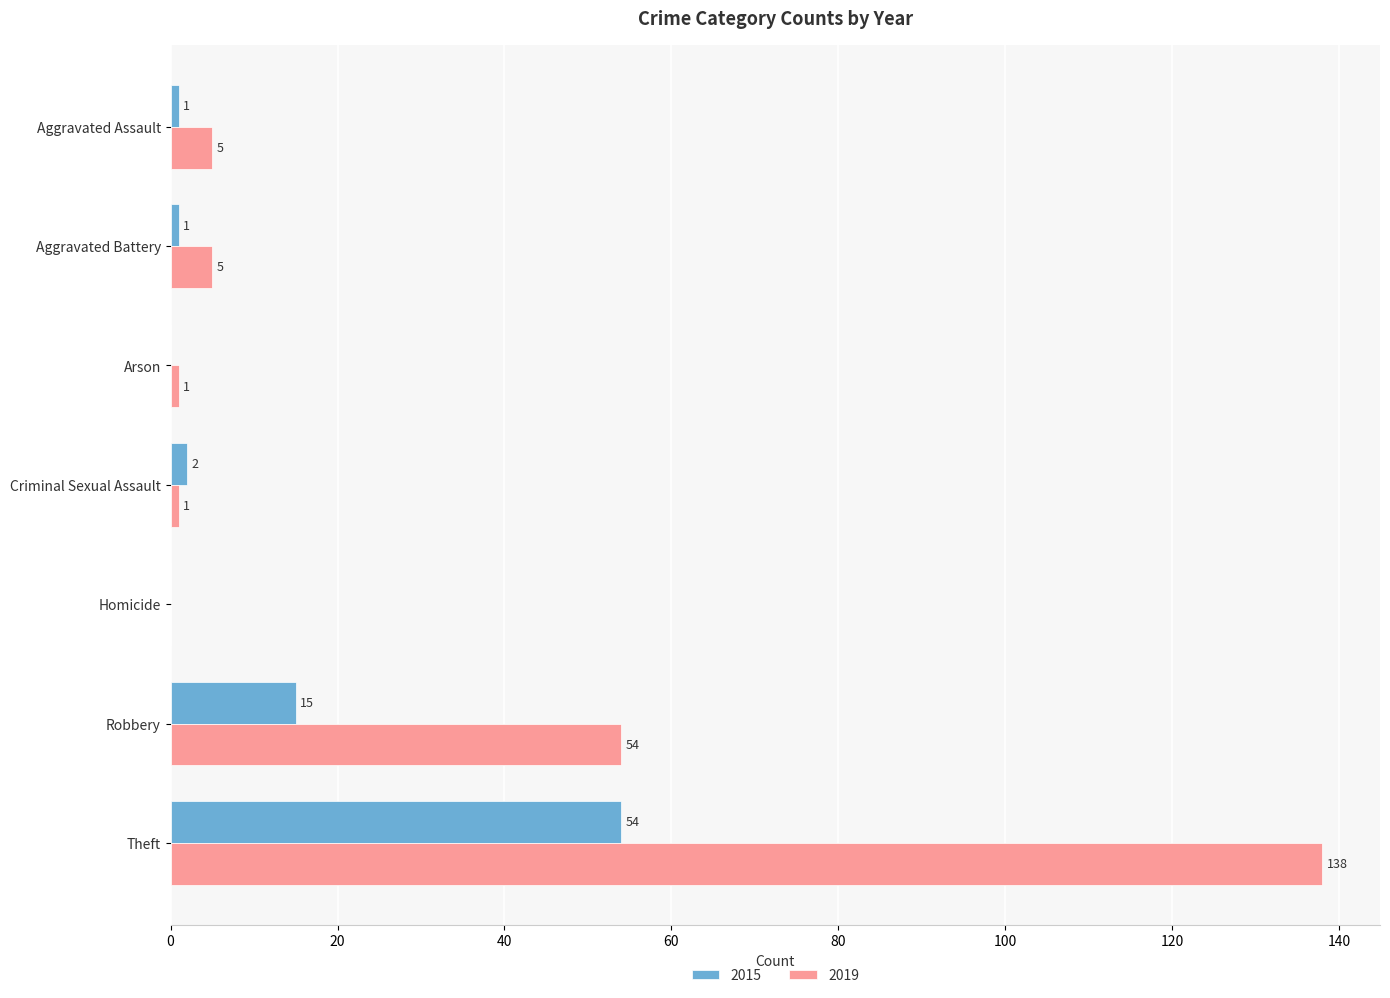

The 2019 series shows -91 at Homicide. True or false?

False